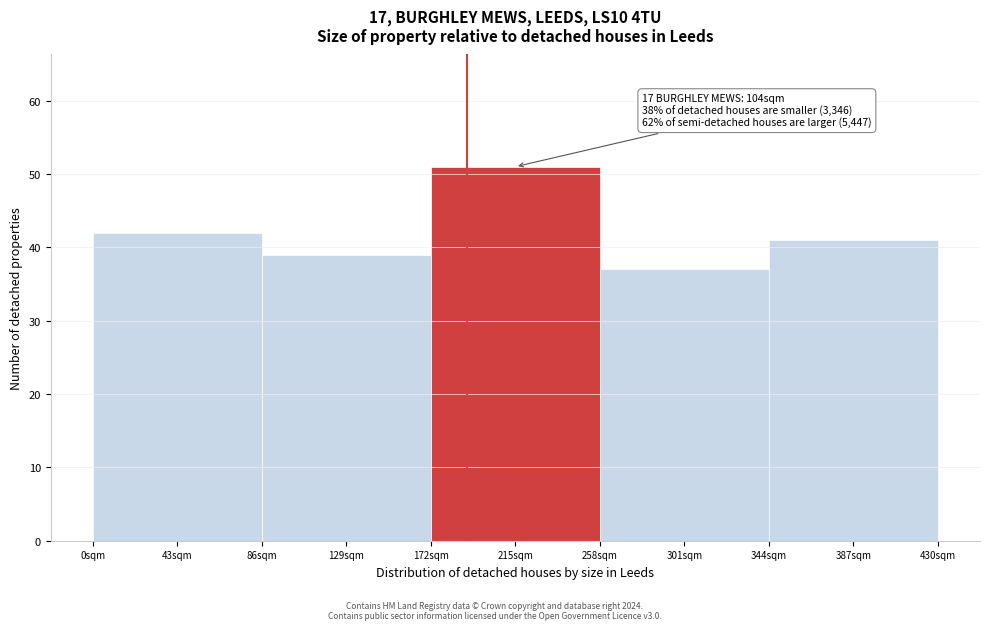

Reading left to right, what are all the values shown in this chart?

42	39	51	37	41